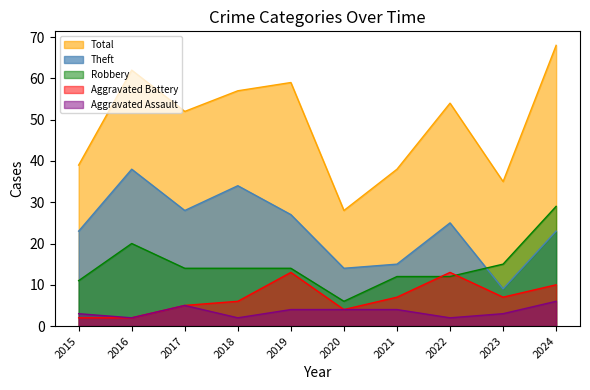

How many values in the Robbery series exceed 14?

3